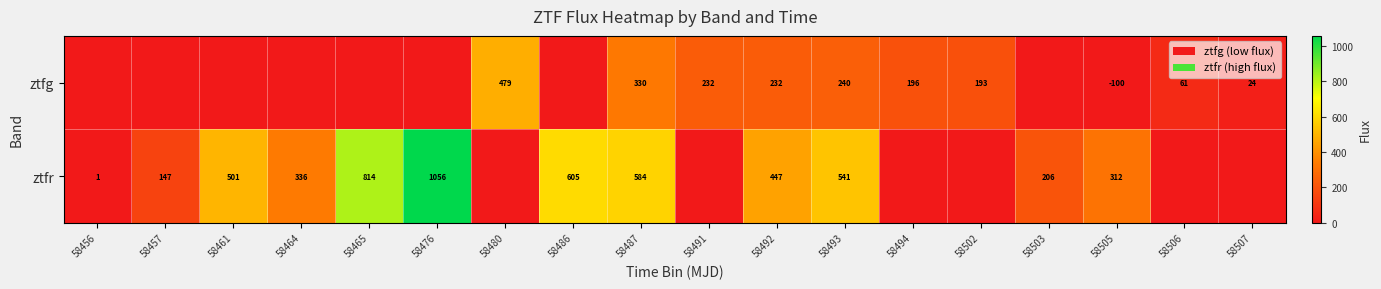

Rank the series at 58487 from lowest to highest value.

ztfg, ztfr